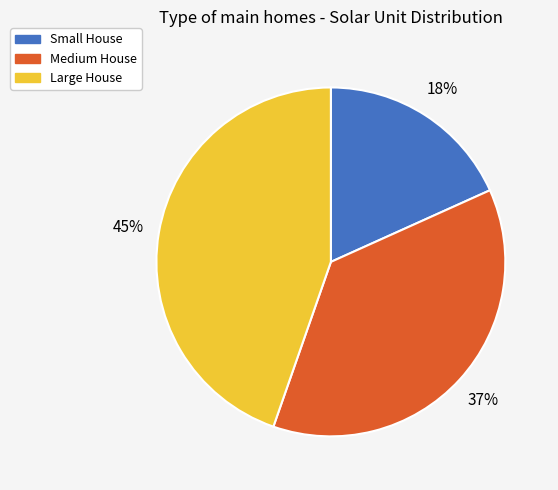

Combined, do Medium House and Large House account for over 50%?

Yes